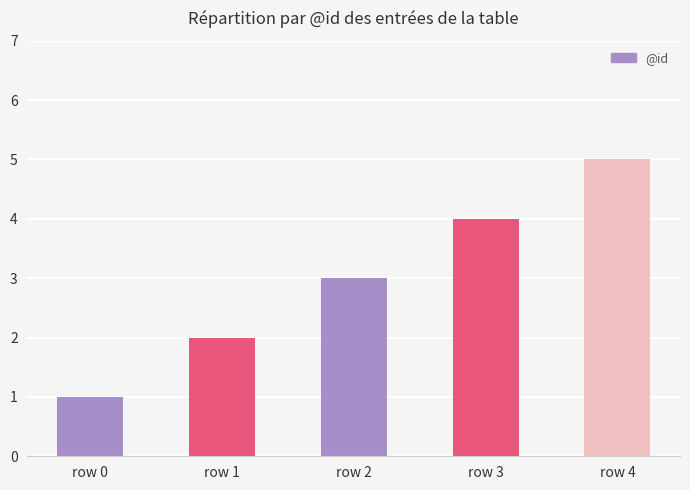

How many values are below 3?

2